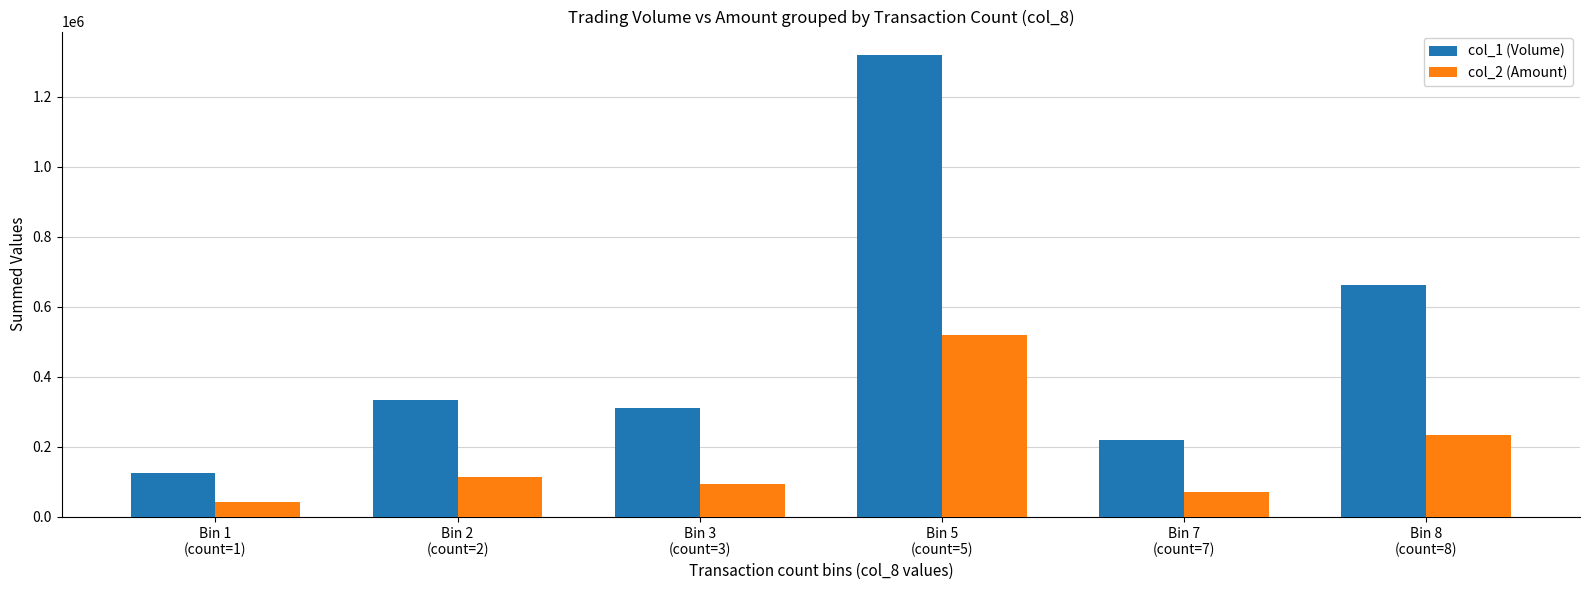

What is the difference between the col_1 (Volume) values at Bin 7
(count=7) and Bin 5
(count=5)?

1100000